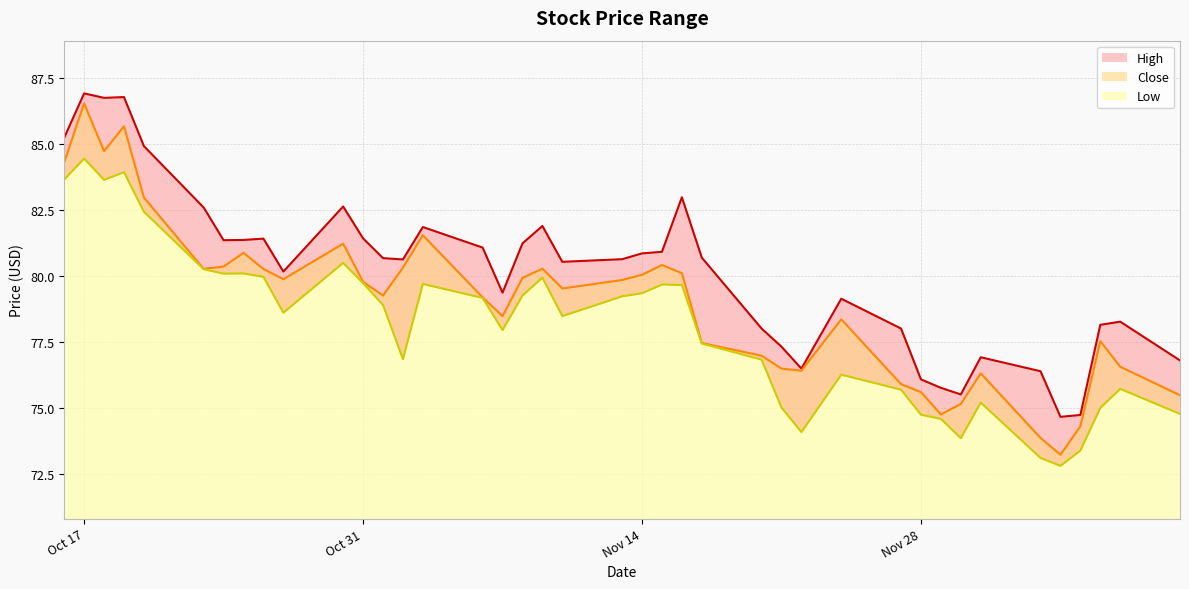

True or false: Low and Close intersect in this chart.

False